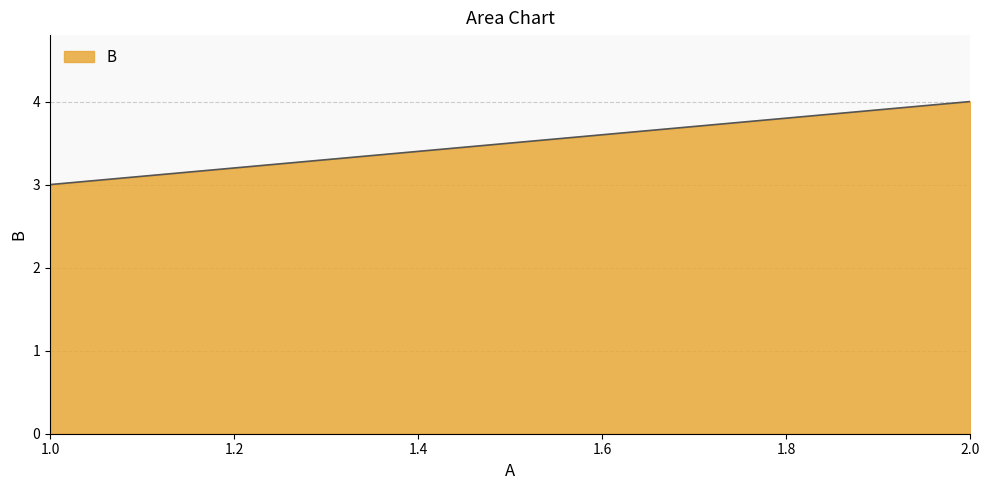

How many data points are less than 4?

1